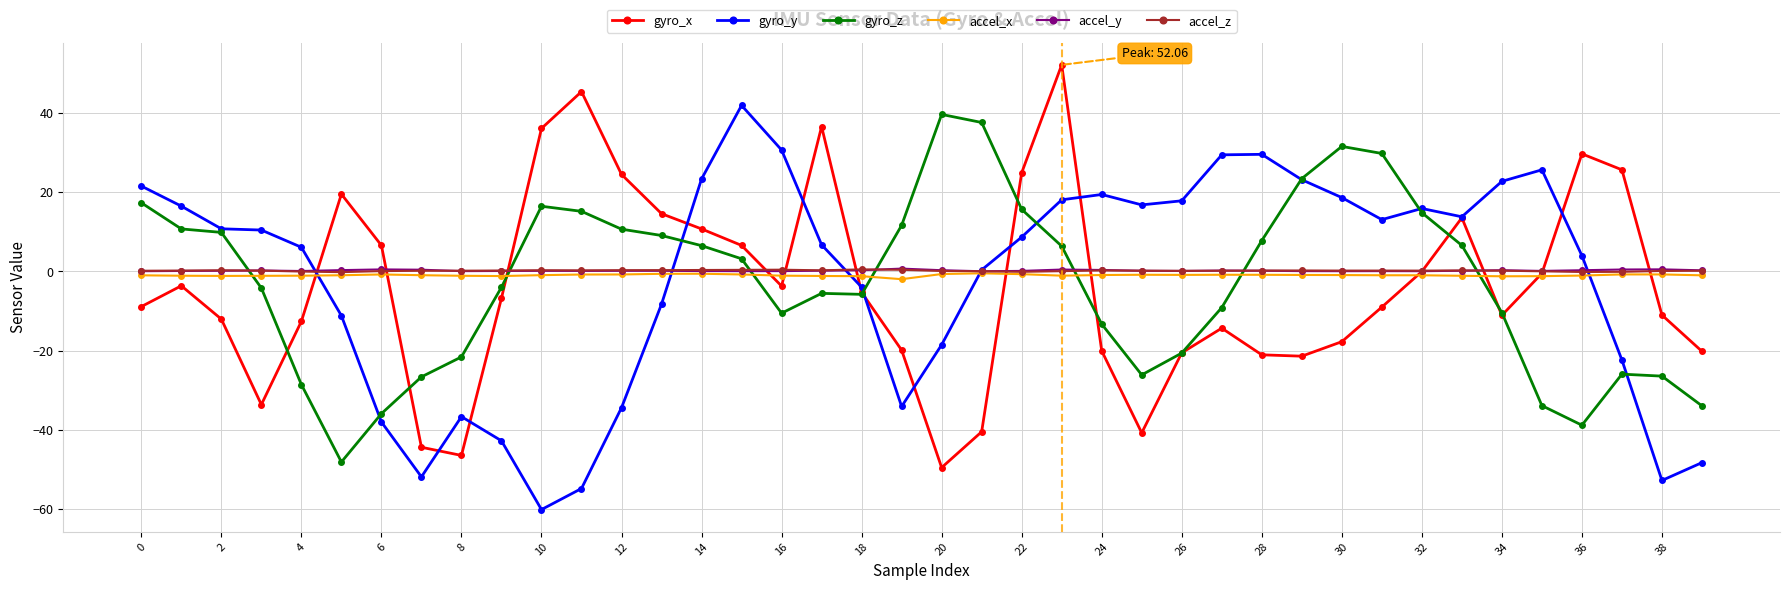

How many intersections are there between gyro_z and accel_z?

7